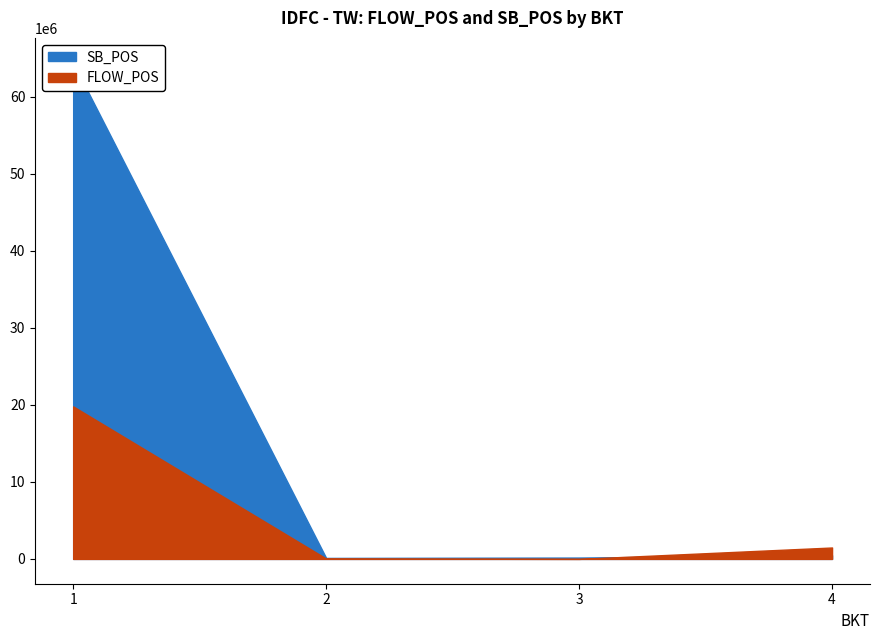

How many lines are shown in the chart?

2